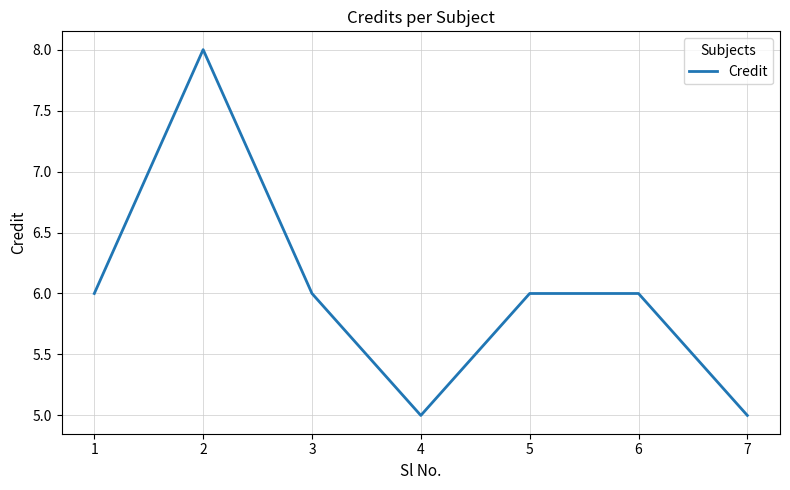

The value at 3 is 2. True or false?

False